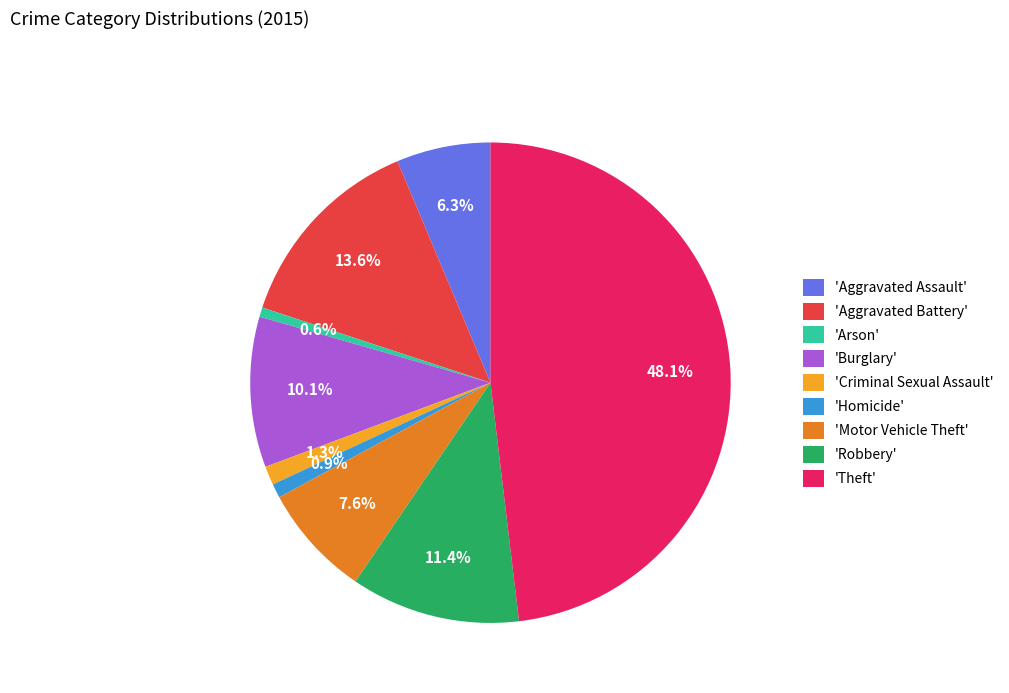

Is 'Burglary' the majority of the pie?

No